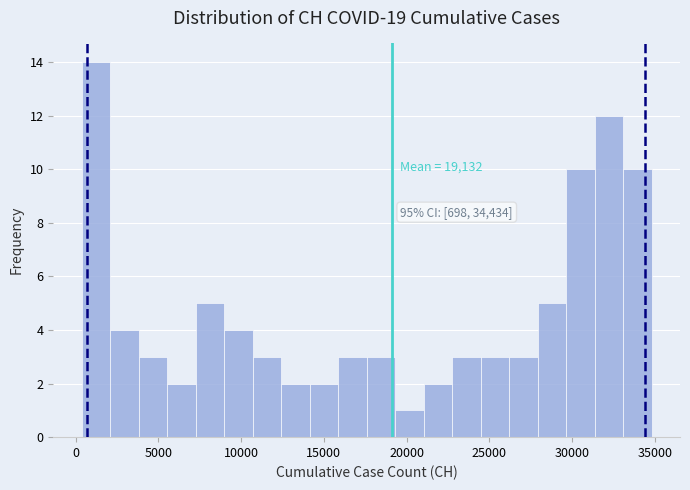

Around what value on the x-axis is the tallest bar? Give the approximate position of its centre, as read against the axis.

1000